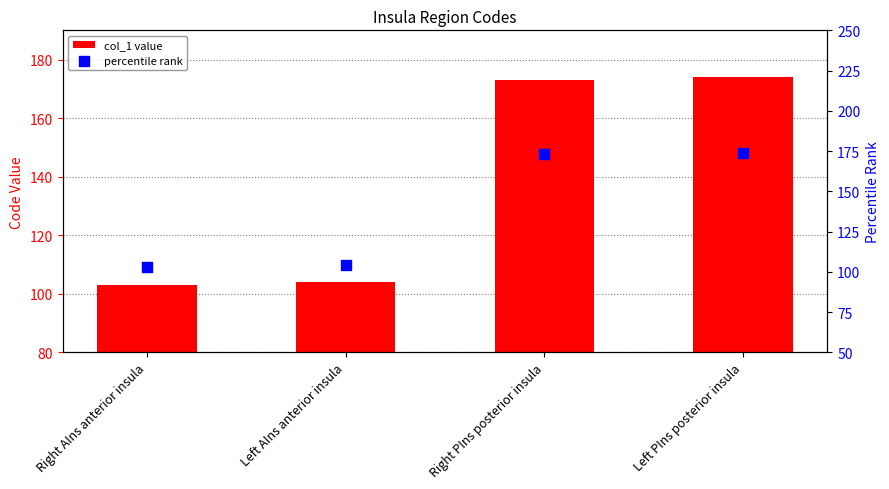

Which series contains the lowest Y value?

col_1 value